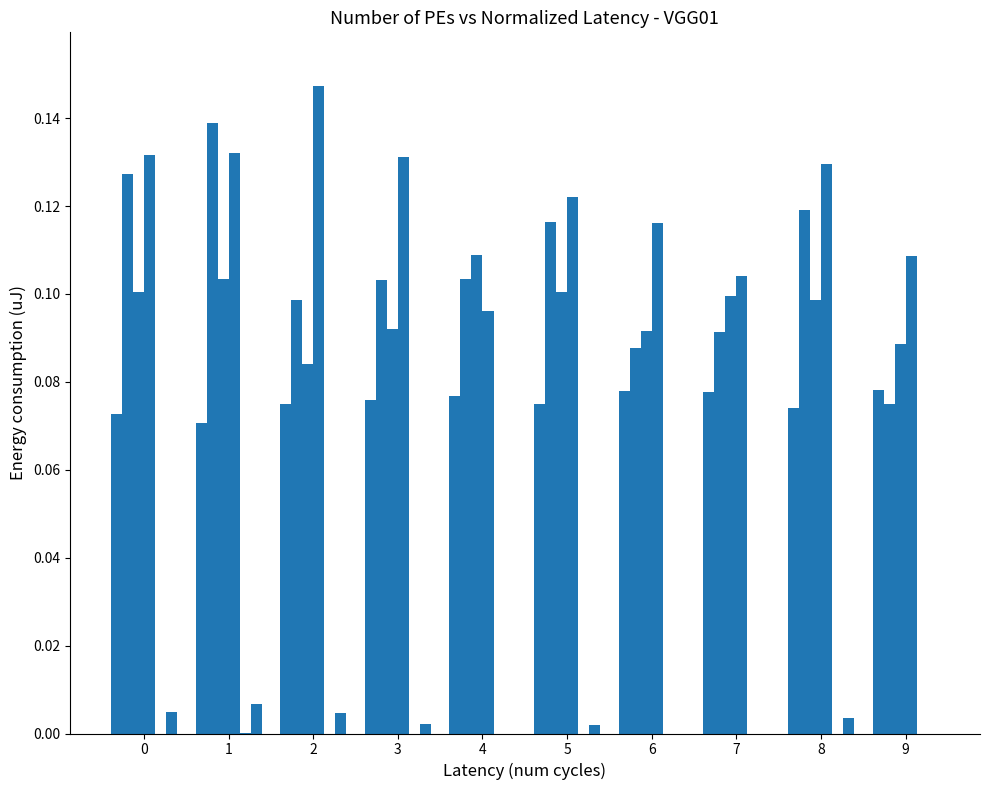

How many 0 values are between 0 and 1?

10